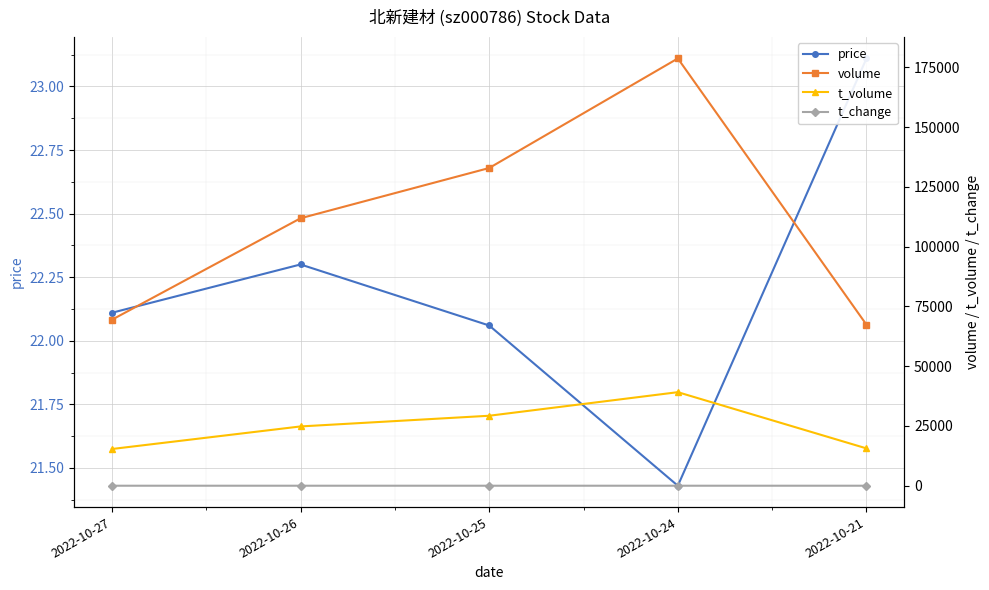

What is the value of the volume point at the 2nd from the left?

111889.0